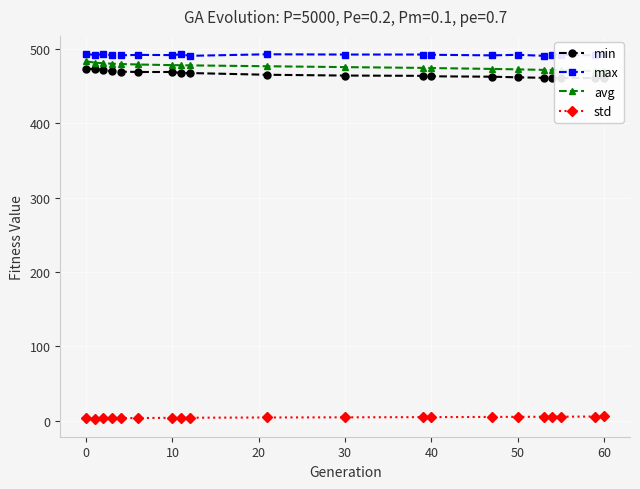

What is the difference between the maximum and minimum values in the std series?

2.8